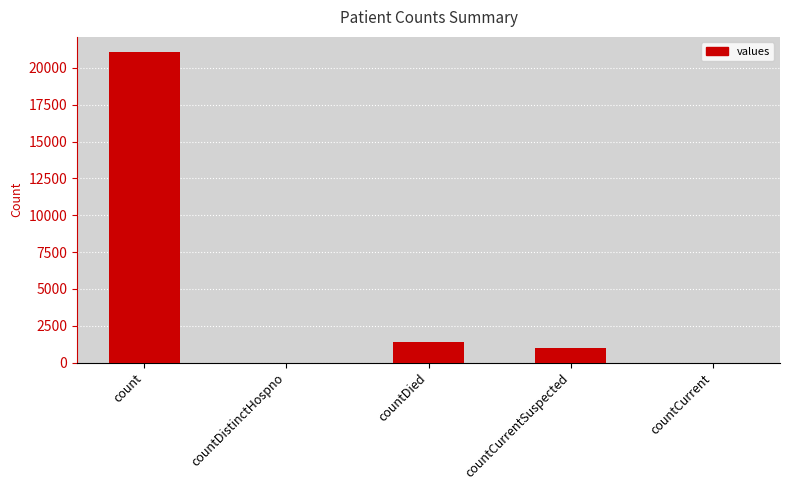

What is the change in value from countDied to countCurrentSuspected?

-399